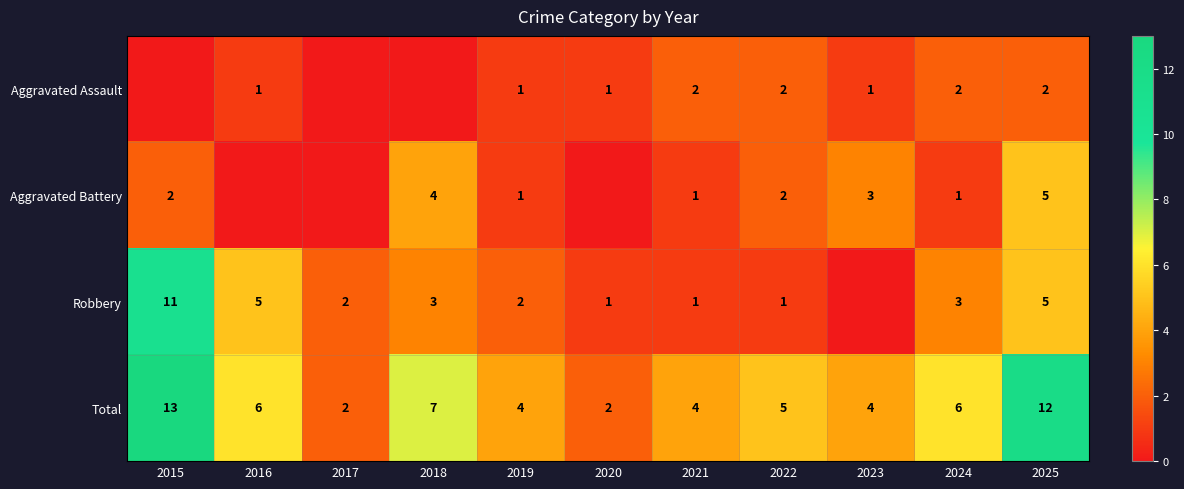

At which label is Total closest to 7?

2018